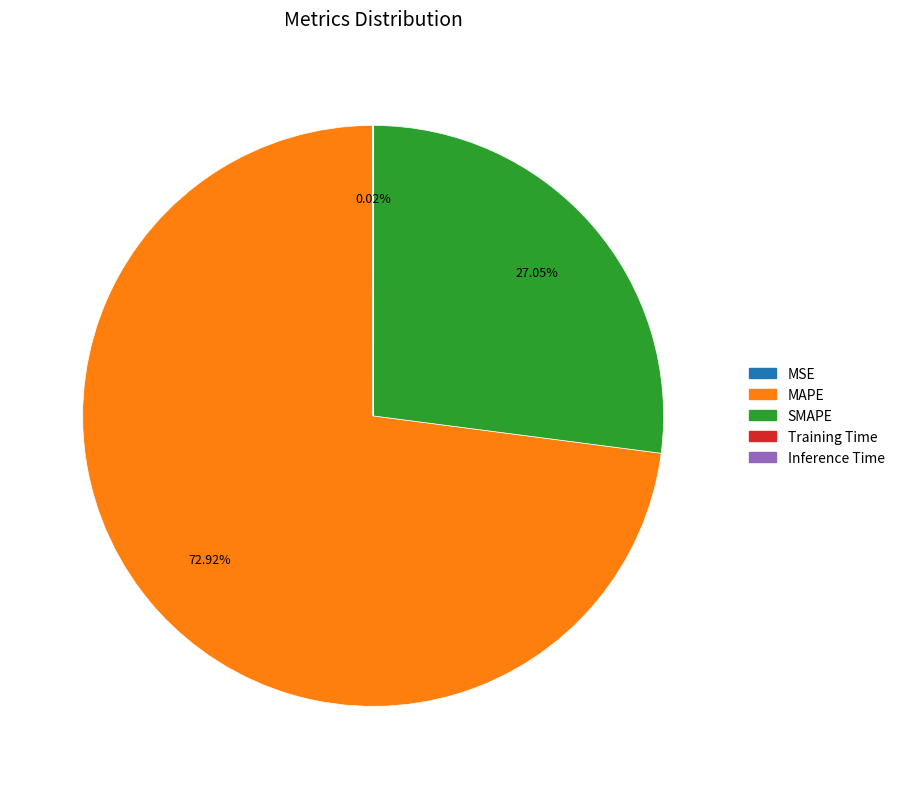

Which slice is the largest?

MAPE